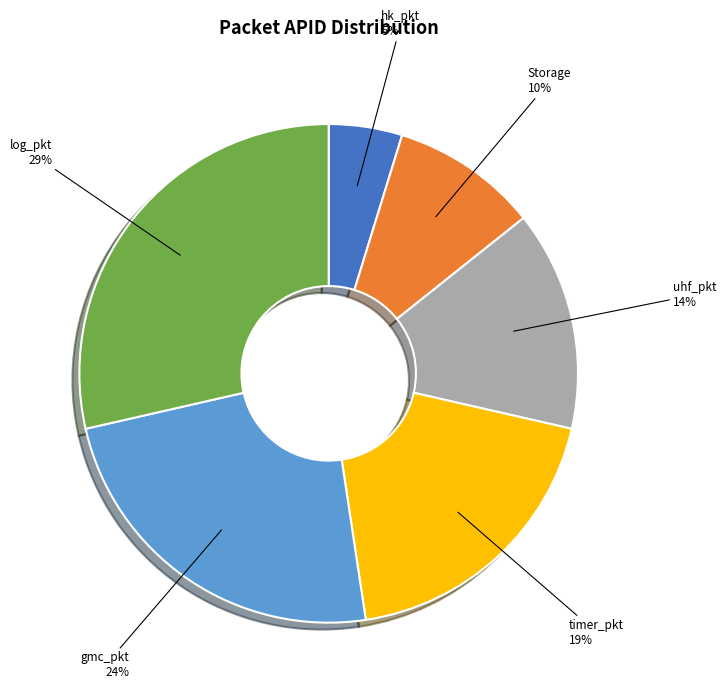

To the nearest percent, what is the average slice percentage?

17%